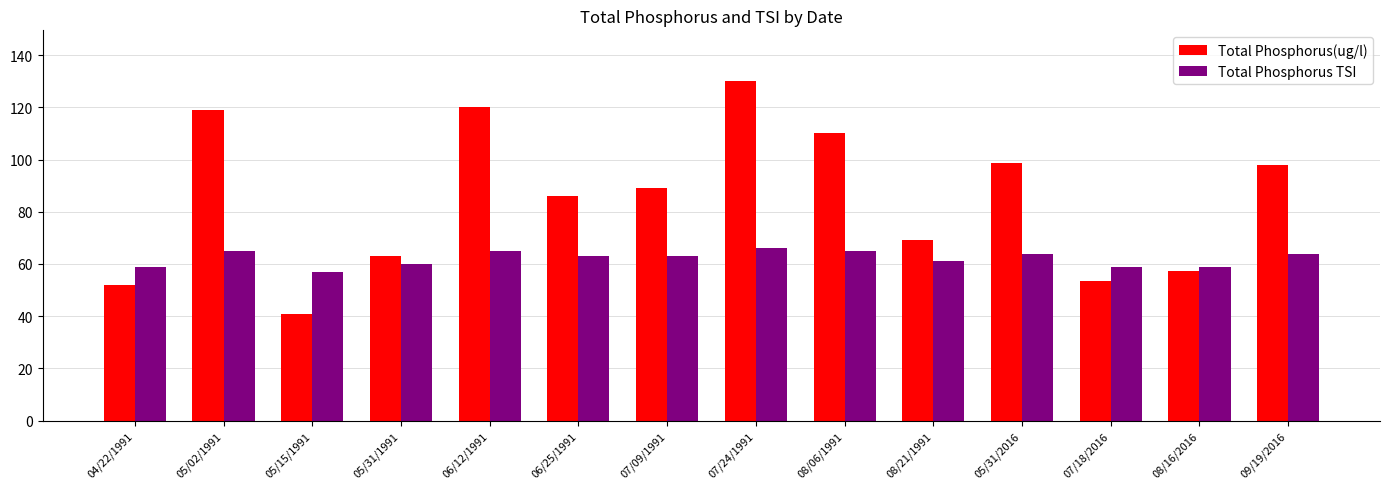

What is the label of the 6th bar from the right?

08/06/1991